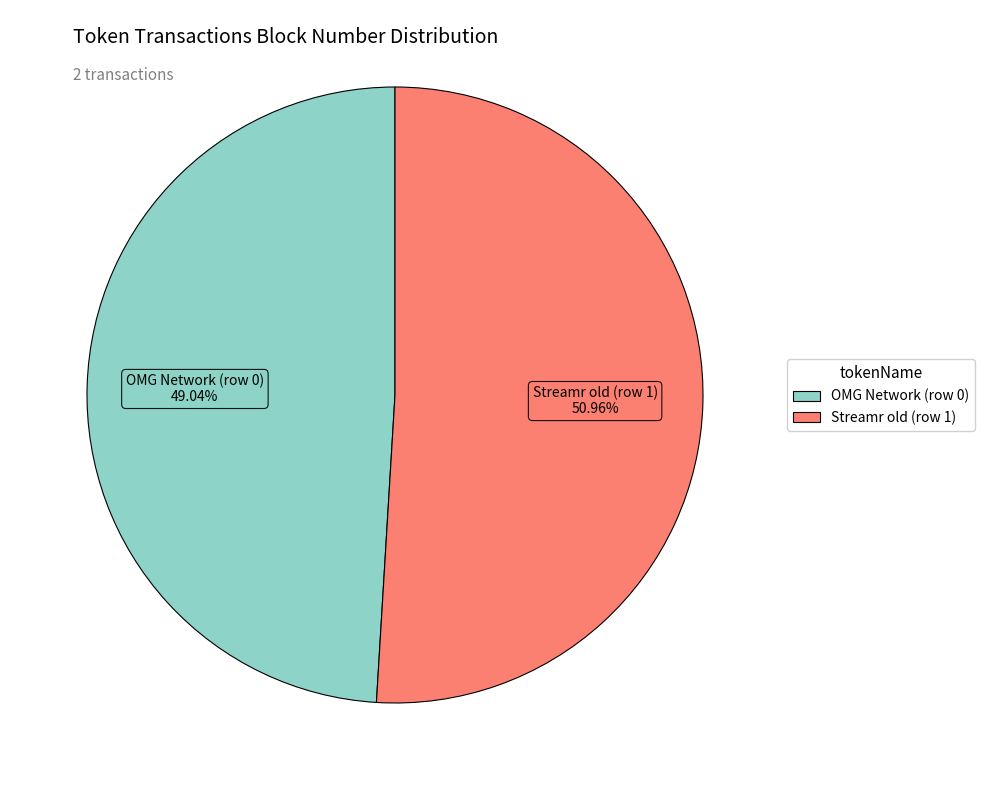

How many slices are in this pie chart?

2